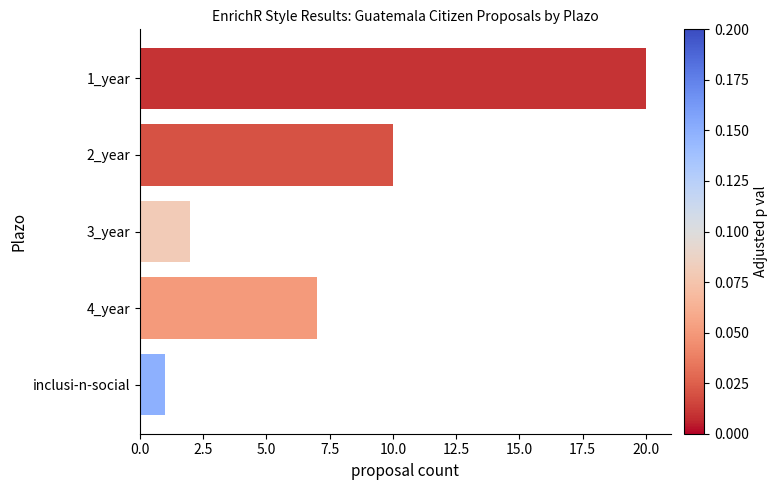

Between 4_year and 1_year, which is larger?

1_year